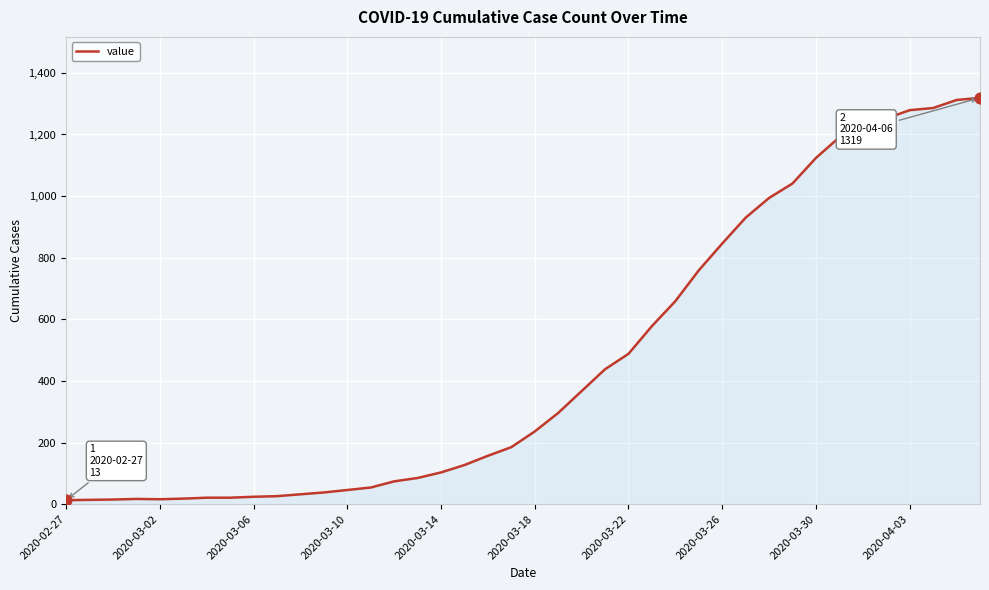

What is the difference between the maximum and minimum values?

1306